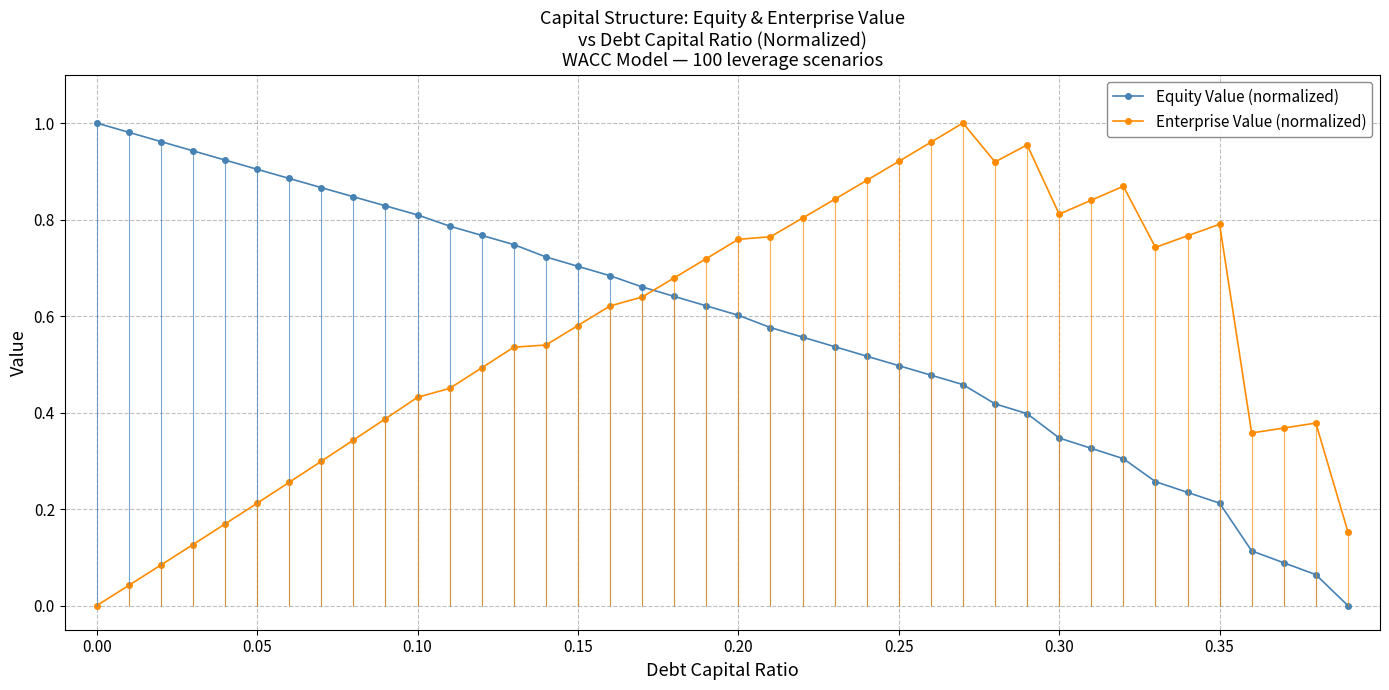

How many values in Enterprise Value (normalized) are above zero?

39